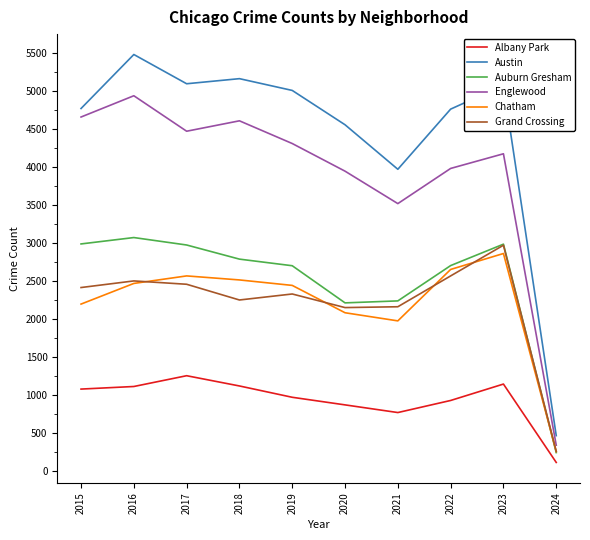

At which category is the sum across all series the highest?

2016